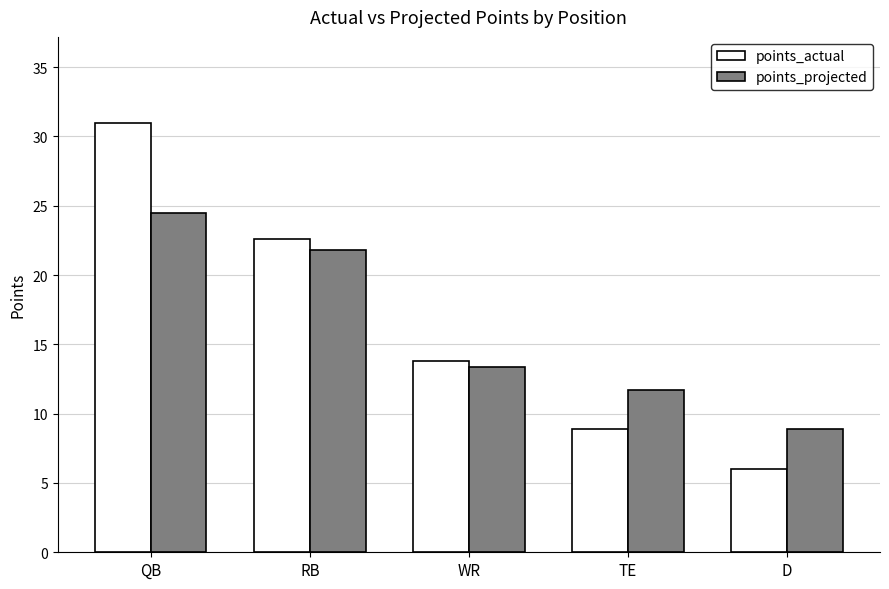

What position from the left is RB?

2